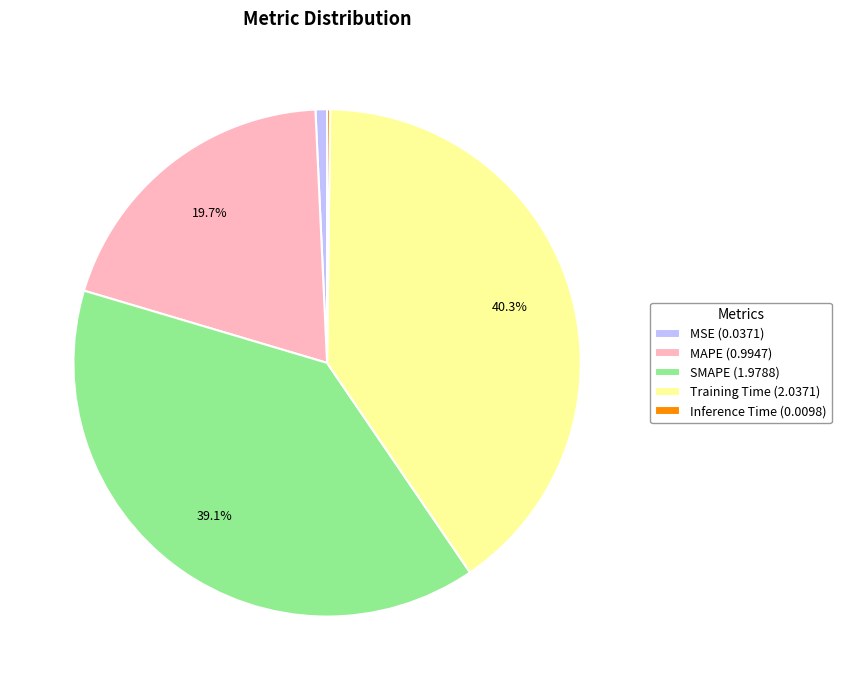

Is there any slice that represents more than half of the pie?

No